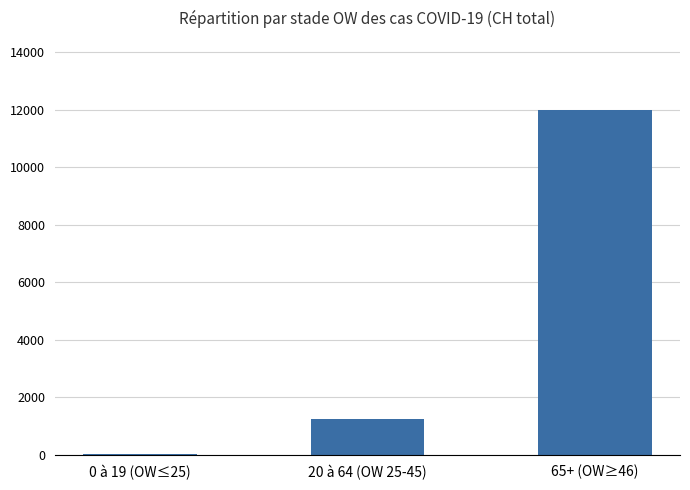

Reading left to right, what are all the values shown in this chart?

0 à 19 (OW≤25)=16	20 à 64 (OW 25-45)=1253	65+ (OW≥46)=11992